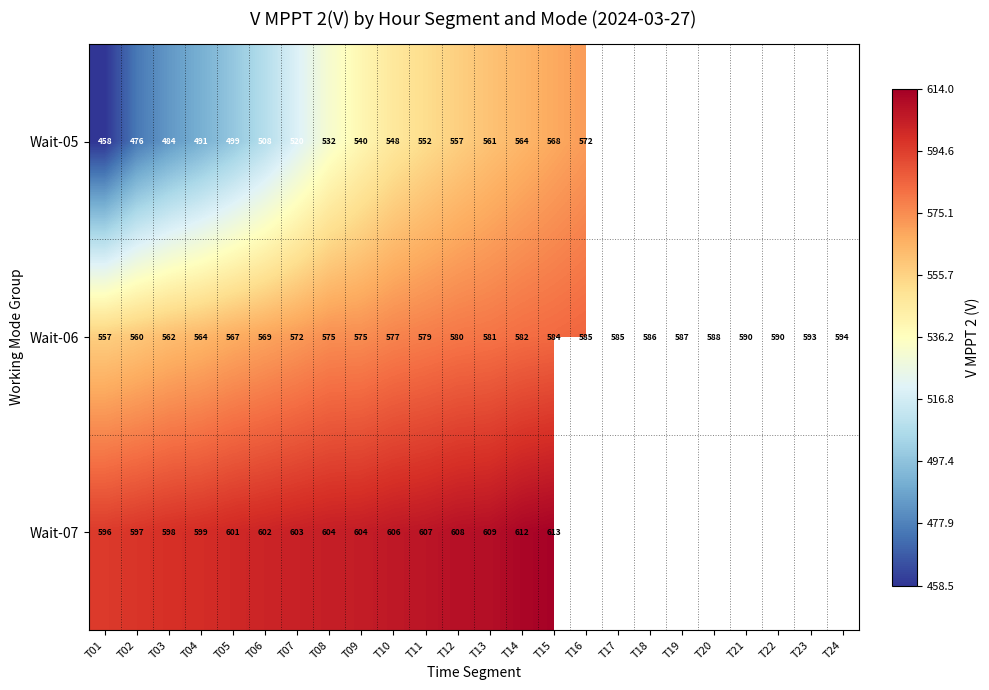

What is the difference between the maximum and minimum values in the Wait-06 series?

37.0